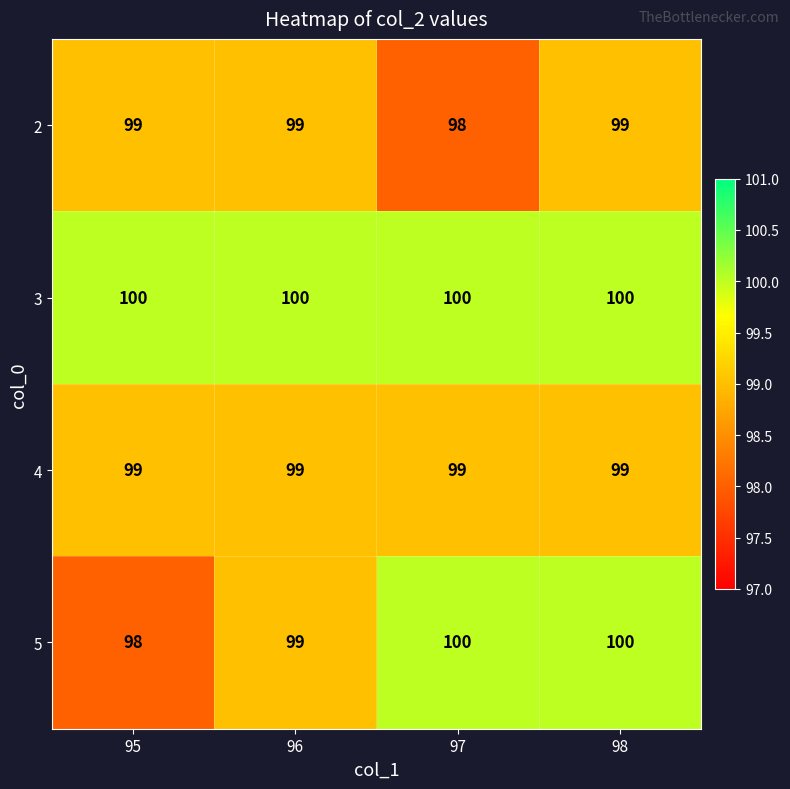

What is the sum of the 3 values at 97 and 98?

200